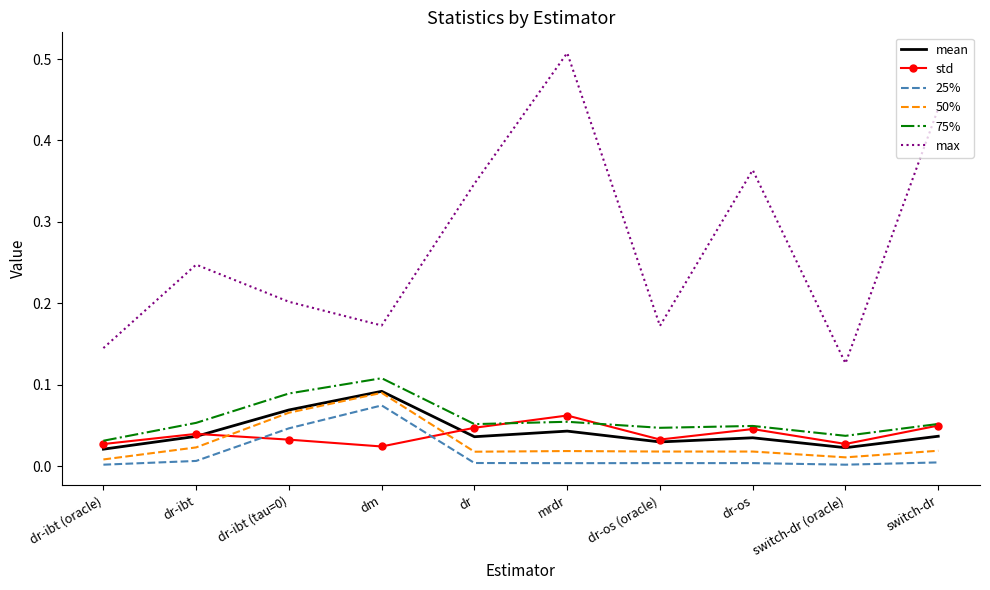

Is the value of 75% at dr-ibt greater than the value of std at dr-ibt?

Yes